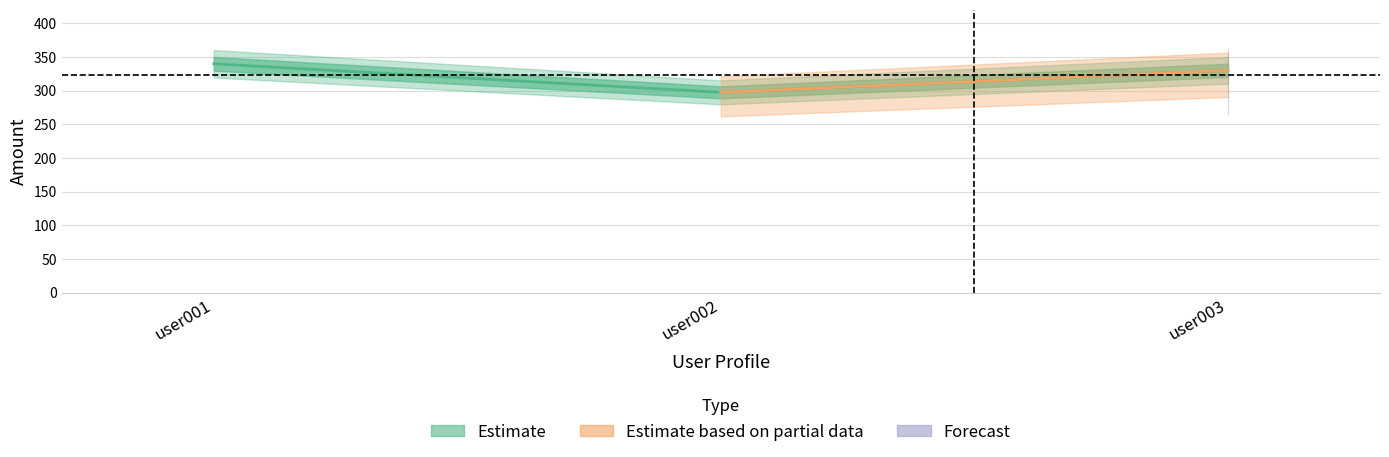

How many values exceed 329?

2